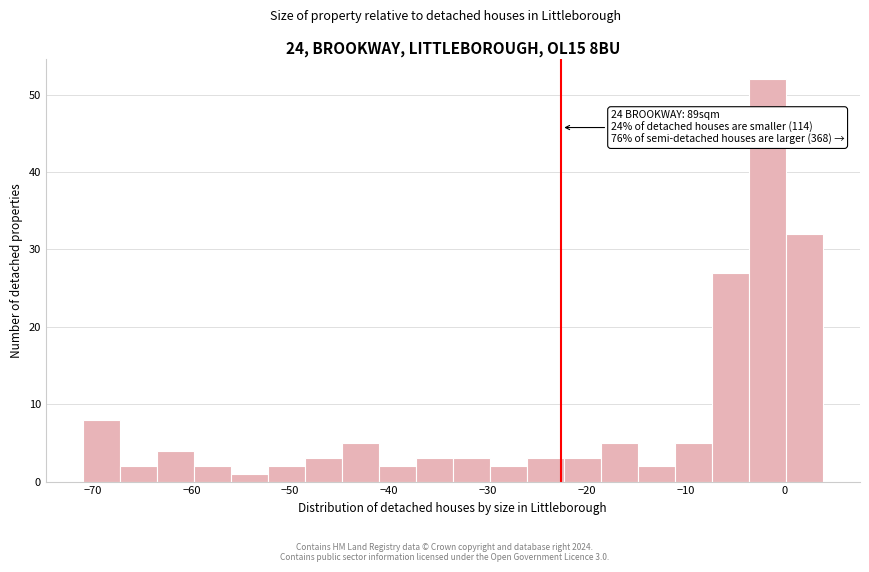

Around what value on the x-axis is the tallest bar? Give the approximate position of its centre, as read against the axis.

-2